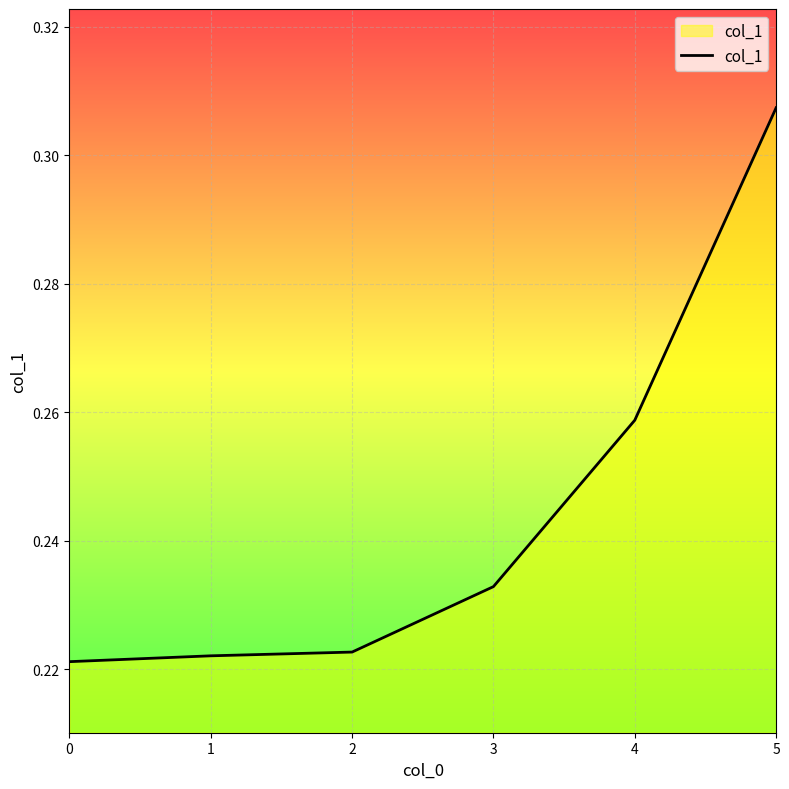

What is the sum of the values at 1 and 2?

0.4